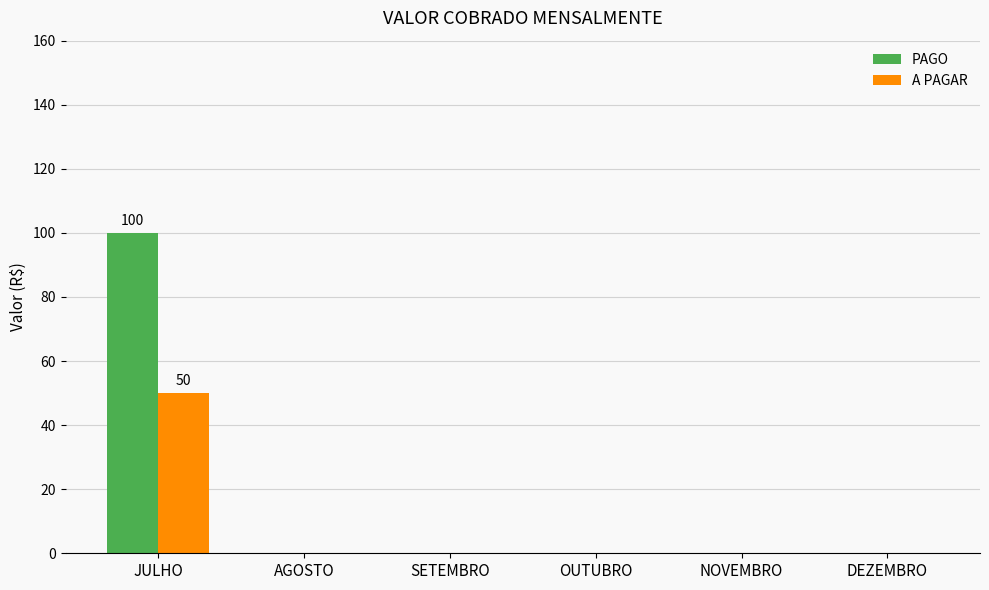

True or false: A PAGAR has a value of 17 at NOVEMBRO.

False